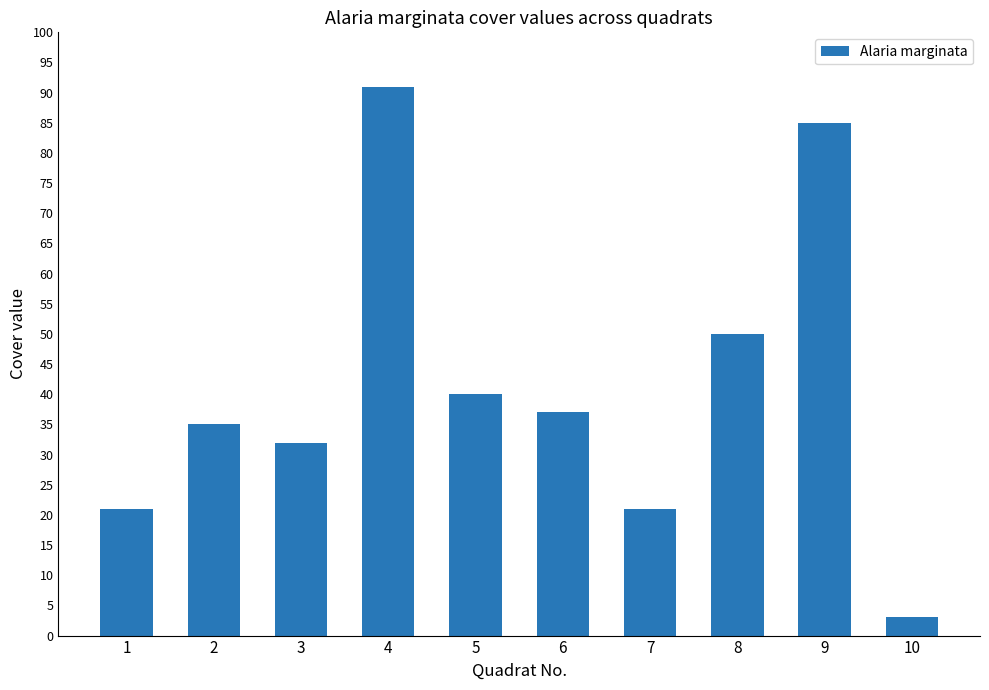

Where does the data first go above 37?

4